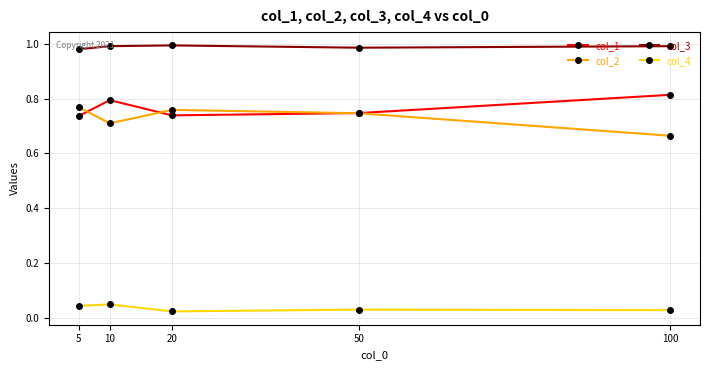

True or false: col_3 has a value of 0.5 at 50.

False